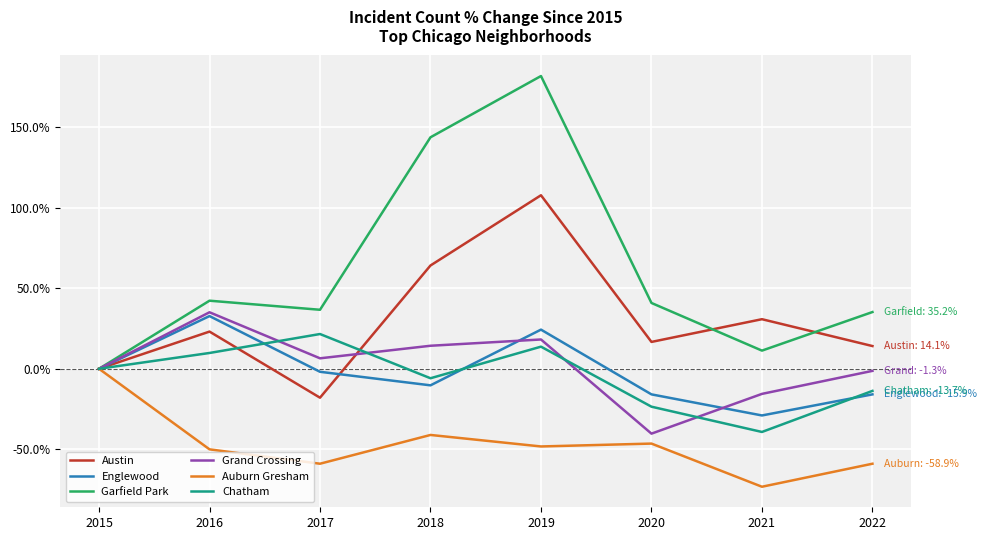

How many interior local peaks does the Englewood series have?

2